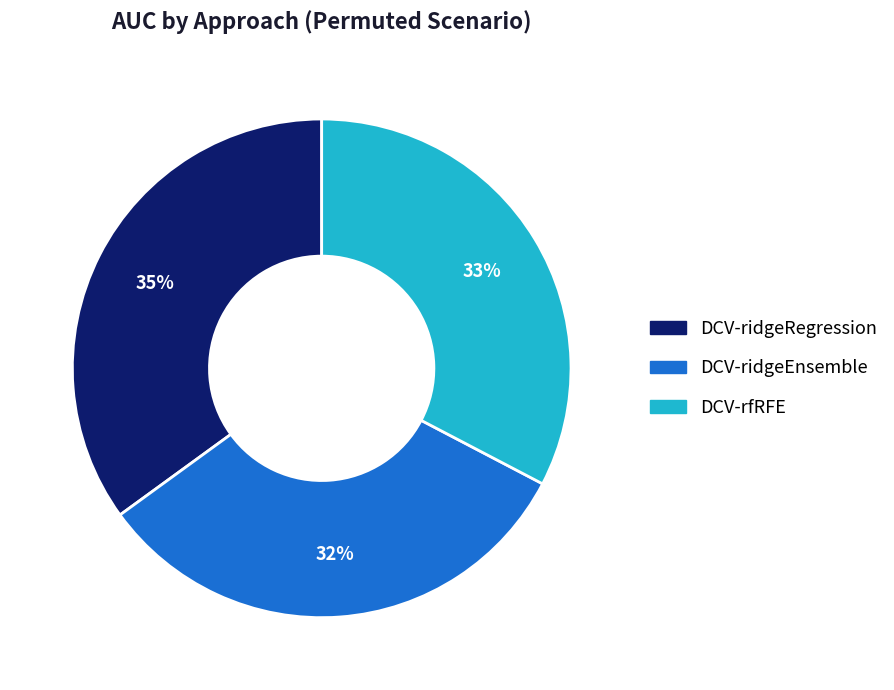

Does any single category account for the majority?

No